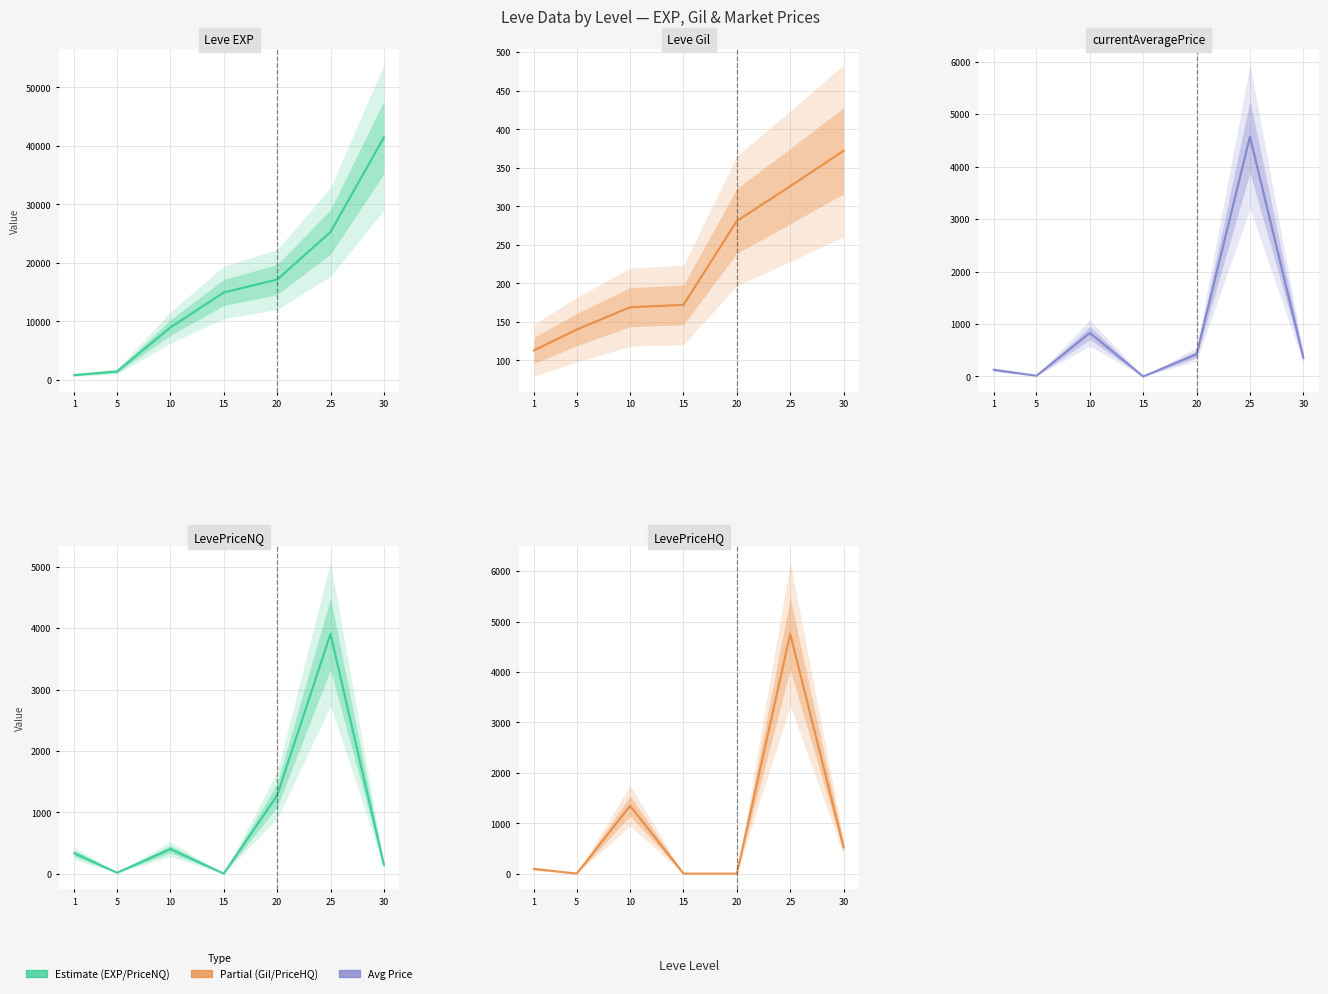

At which category is the sum across all series the highest?

30